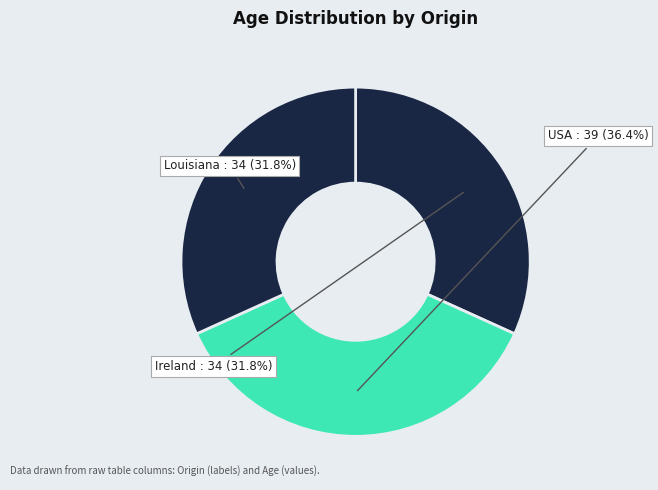

Approximately how many times larger is the value at Louisiana compared to Ireland?

1.0